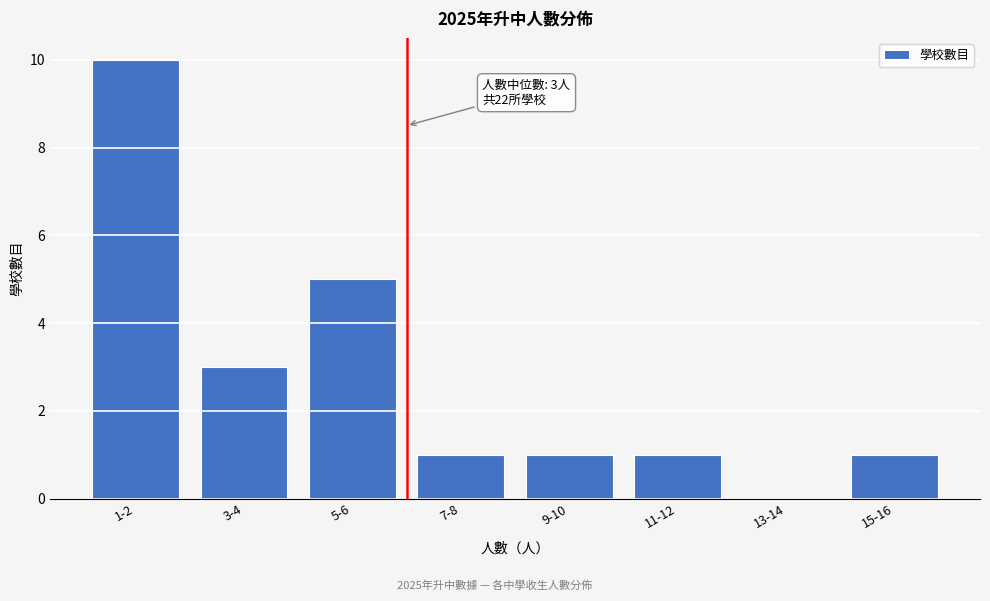

Reading left to right, what are all the values shown in this chart?

1-2=10	3-4=3	5-6=5	7-8=1	9-10=1	11-12=1	13-14=0	15-16=1